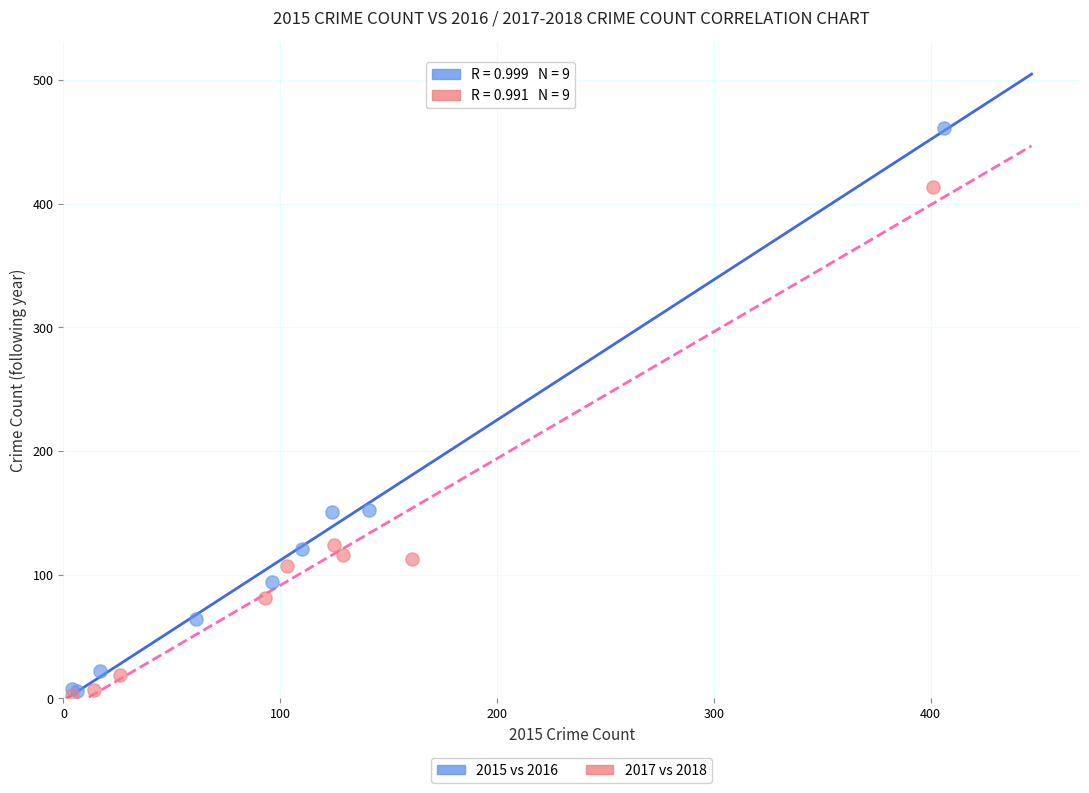

Which series has the largest Y range (max minus min)?

2015 vs 2016